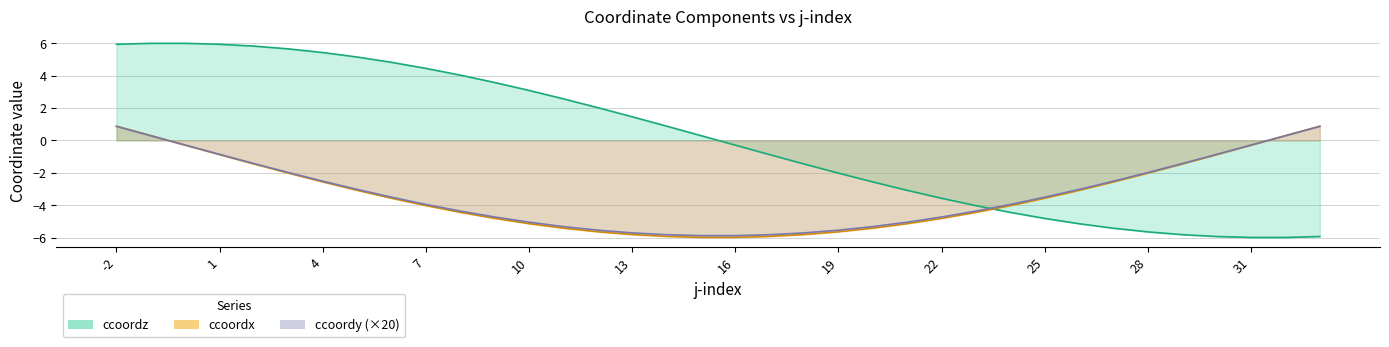

What is the total value across all series at 23?

-12.8